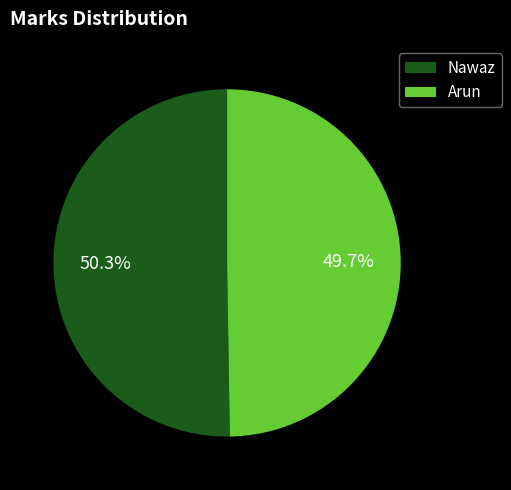

Is Arun the majority of the pie?

No